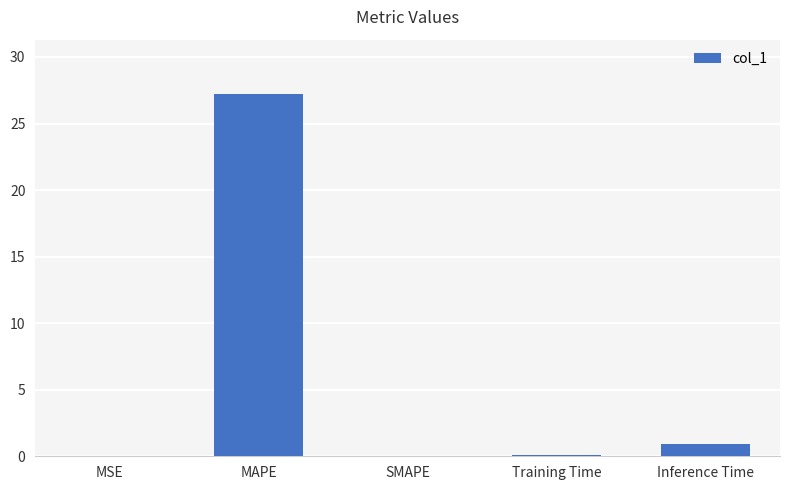

At which label is the value closest to 13?

Inference Time